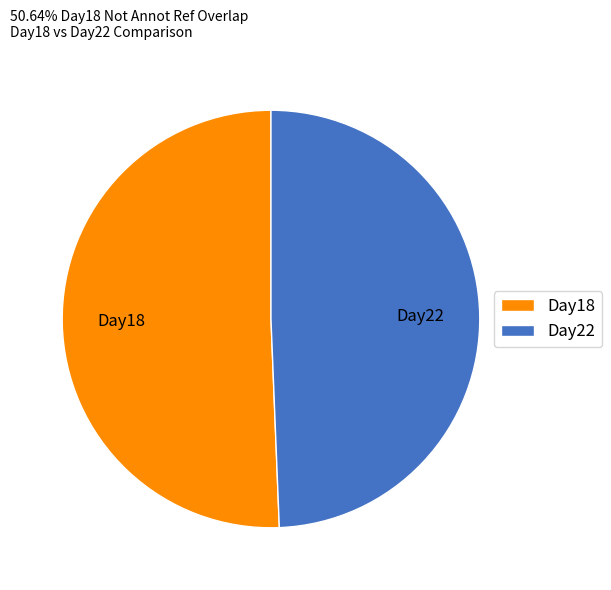

True or false: Day22 accounts for 49% of the total.

True